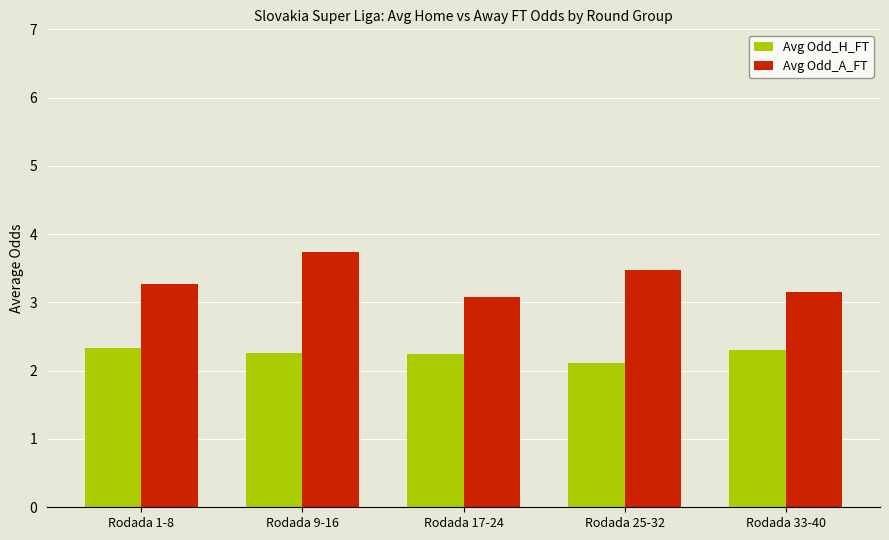

At which label does Avg Odd_A_FT reach its peak?

Rodada 9-16